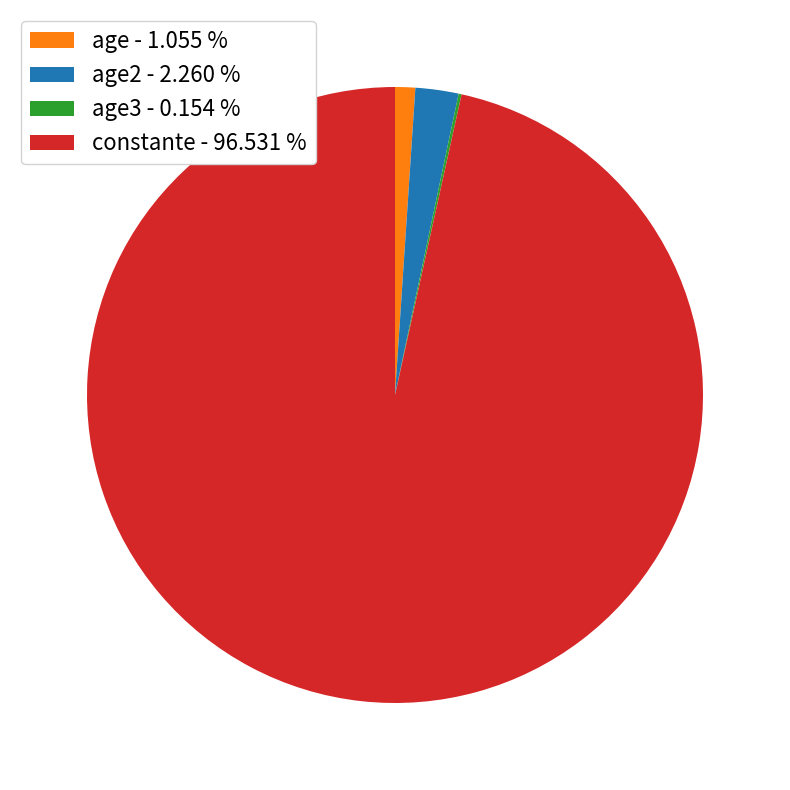

Combined, do age - 1.055 % and constante - 96.531 % account for over 50%?

Yes